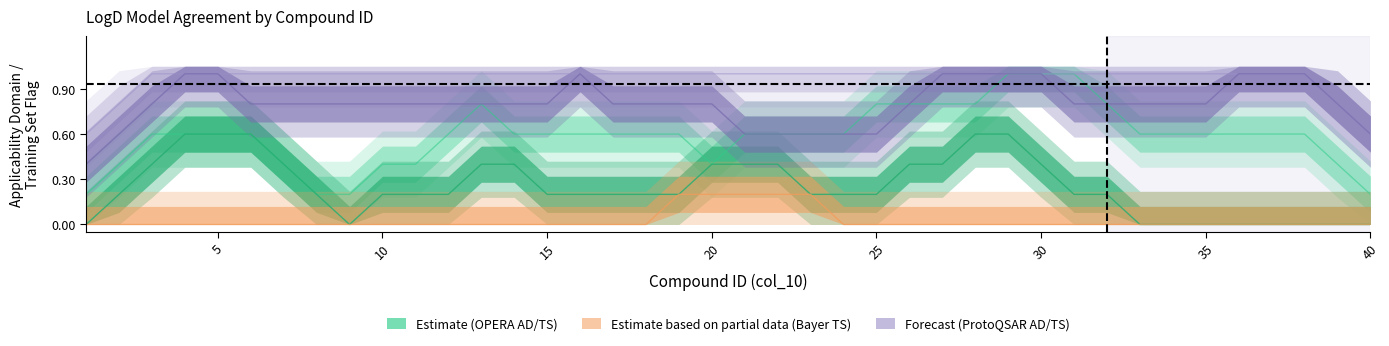

Reading left to right, list all the values displayed in this chart.

OPERA_LogD_AD: 1	0	0	1	1	1	0	0	0	0	1	1	0	1	1	0	1	0	1	1	0	0	1	1	1	0	1	1	1	1	1	1	1	0	0	1	1	1	0	0
OPERA_LogD_TS: 0	0	0	1	1	1	0	0	0	0	0	1	0	0	1	0	0	0	0	1	0	1	0	0	0	0	1	1	0	1	0	0	0	0	0	0	0	0	0	0
Bayer_logD_TS_pH7.5: 0	0	0	0	0	0	0	0	0	0	0	0	0	0	0	0	0	0	0	0	1	0	0	0	0	0	0	0	0	0	0	0	0	0	0	0	0	0	0	0
ProtoQSAR_LogD_AD: 1	1	1	1	1	1	1	1	1	1	1	1	1	1	1	1	1	1	1	1	1	1	1	1	1	1	1	1	1	1	1	1	1	1	1	1	1	1	1	1
ProtoQSAR_LogD_TS: 0	1	1	1	1	1	1	0	1	1	1	1	0	1	1	1	1	1	0	1	1	1	0	0	1	1	1	1	1	1	1	1	0	1	1	1	1	1	1	1